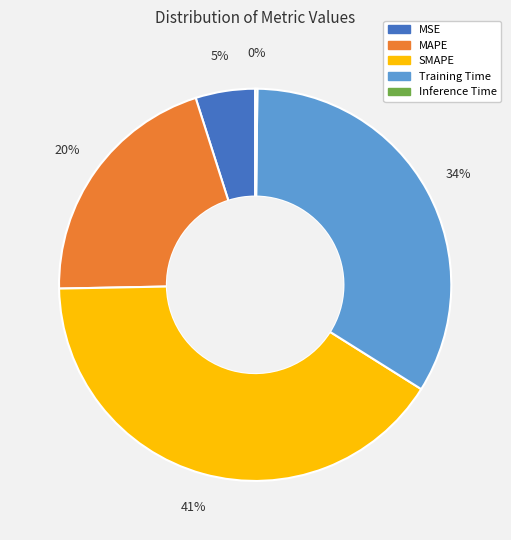

To the nearest percent, what is the difference between the Training Time and MSE slice percentages?

29%